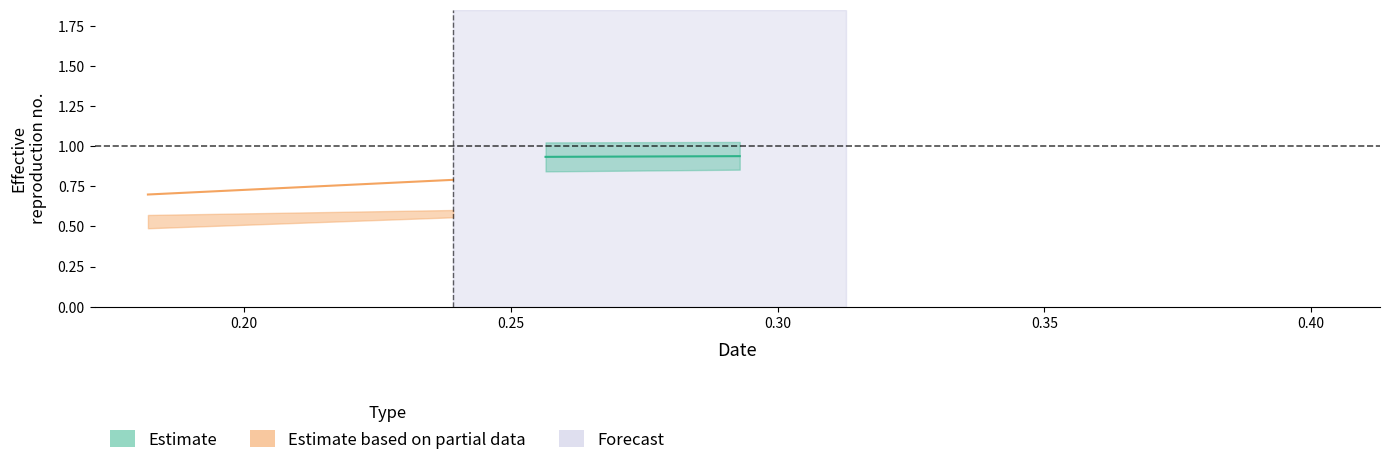

What is the spread (max minus min) of values at 1?

0.4